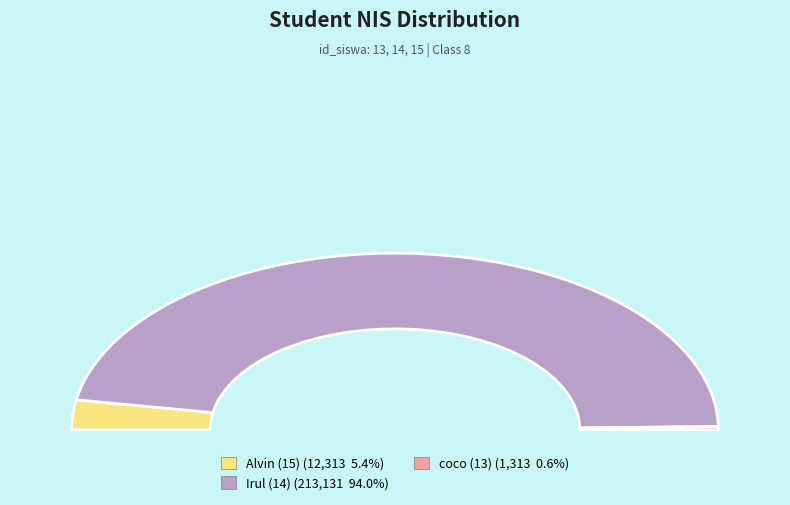

Approximately how many times larger is the value at coco (13) compared to Alvin (15)?

0.1